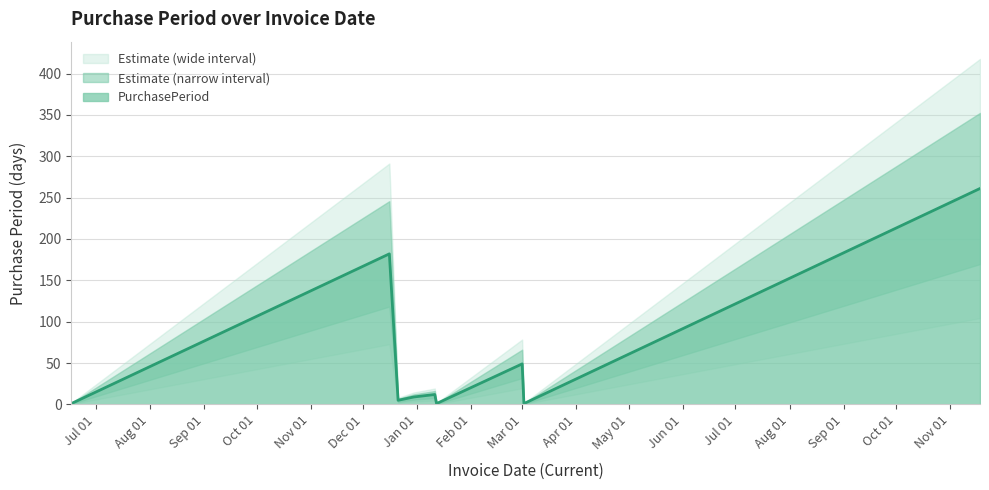

The chart shows a value of 3 at 2015-12-30. True or false?

False